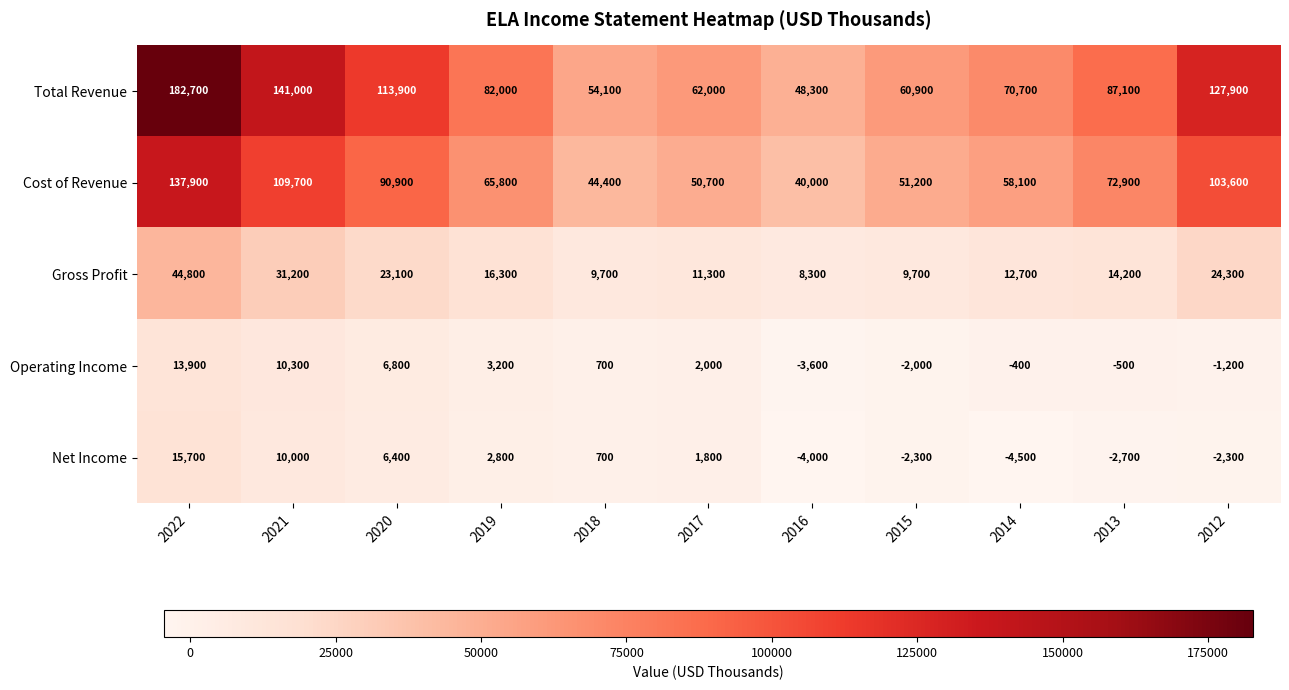

How many series are shown in this chart?

5